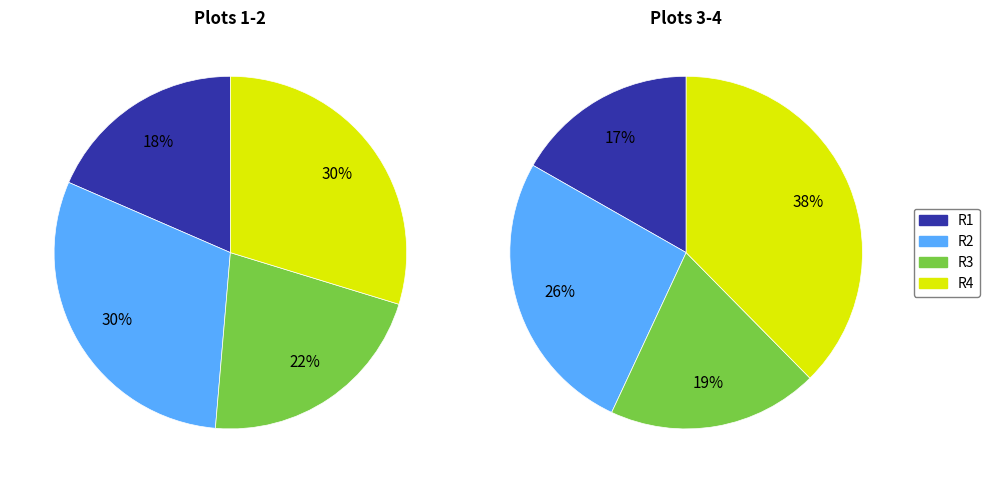

Does any single category account for the majority?

No